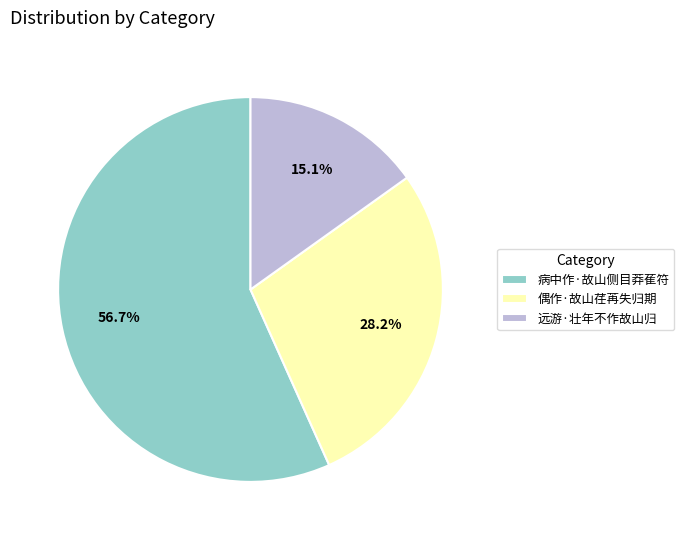

The 病中作·故山侧目莽萑符 slice represents 57% of the pie. True or false?

True